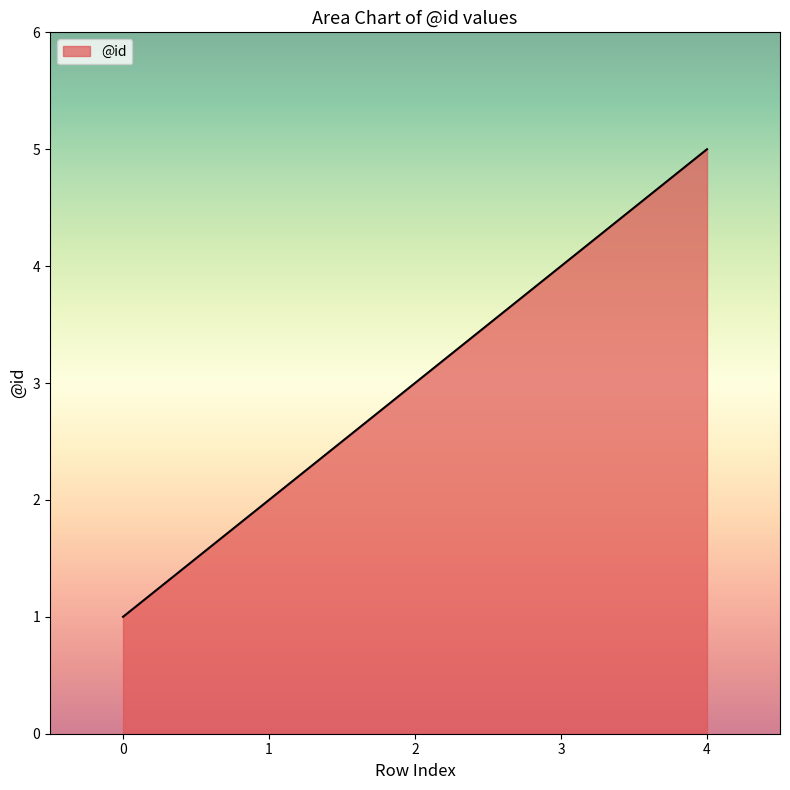

List the labels in order of value, smallest first.

0, 1, 2, 3, 4